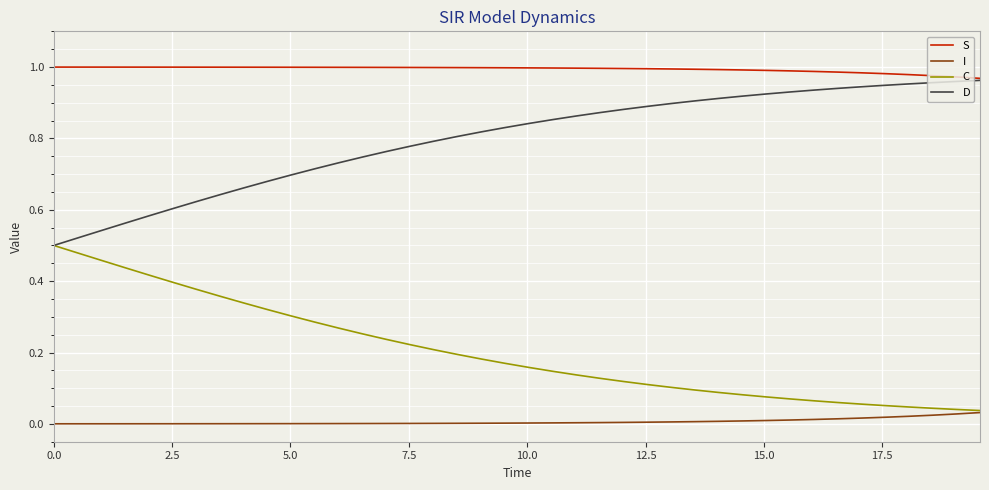

True or false: C and S cross at least once.

False